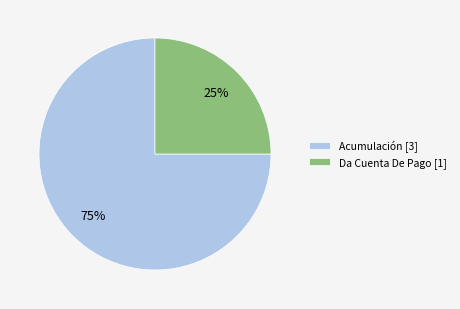

What is the largest slice in the pie chart?

Acumulación